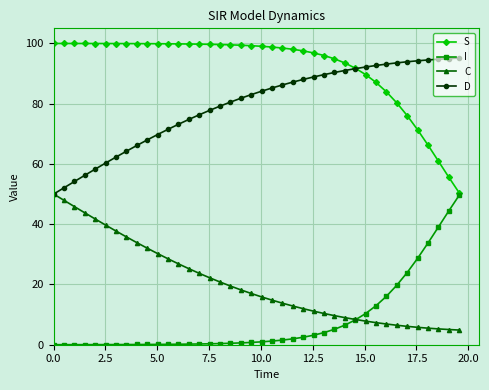

What is the value of the S point at the 8th from the left?

99.9